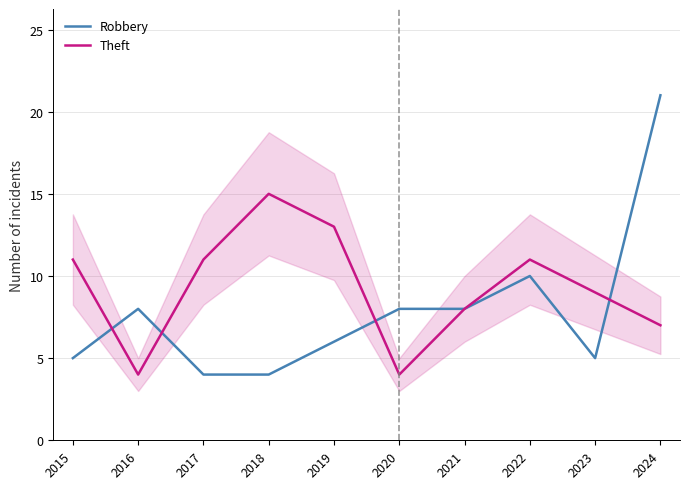

What is the maximum value shown in the chart?

21